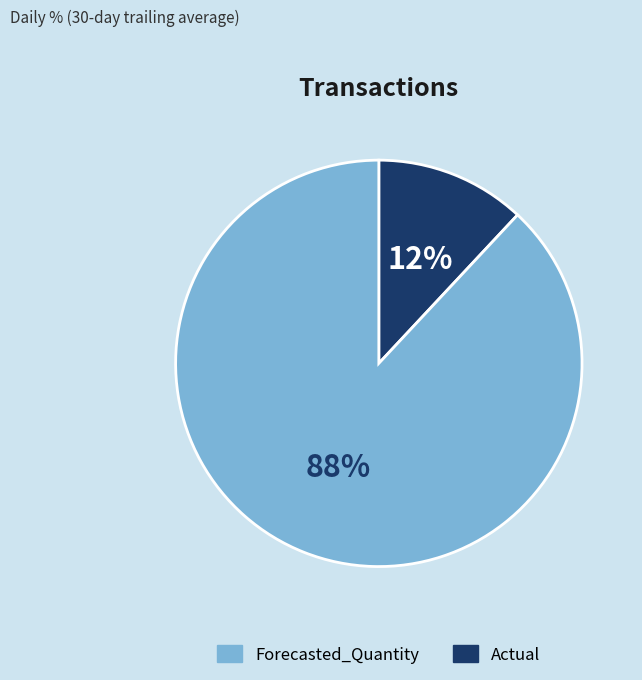

Between Forecasted_Quantity and Actual, which is larger?

Actual